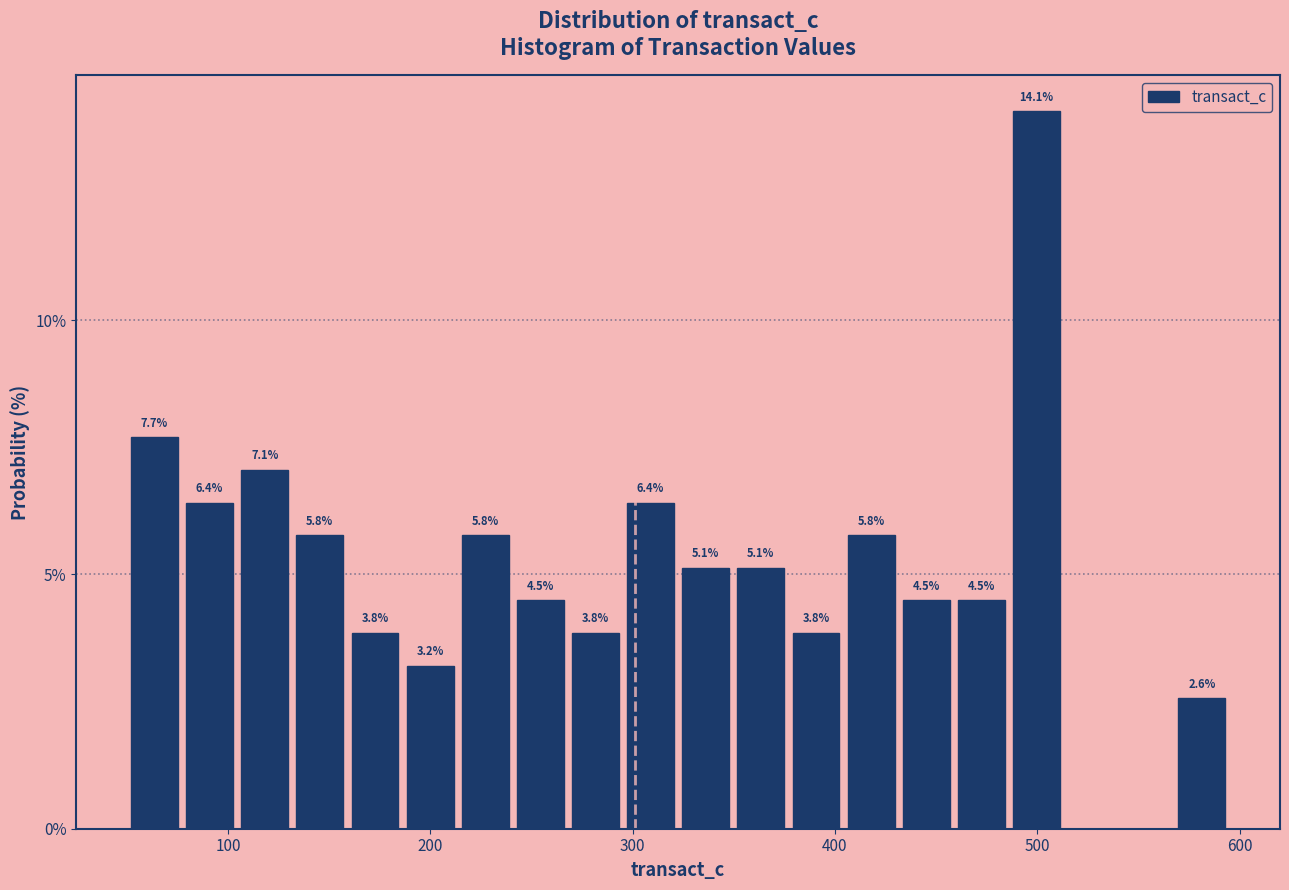

Read against the x-axis, roughly where is the centre of the tallest bar?

500